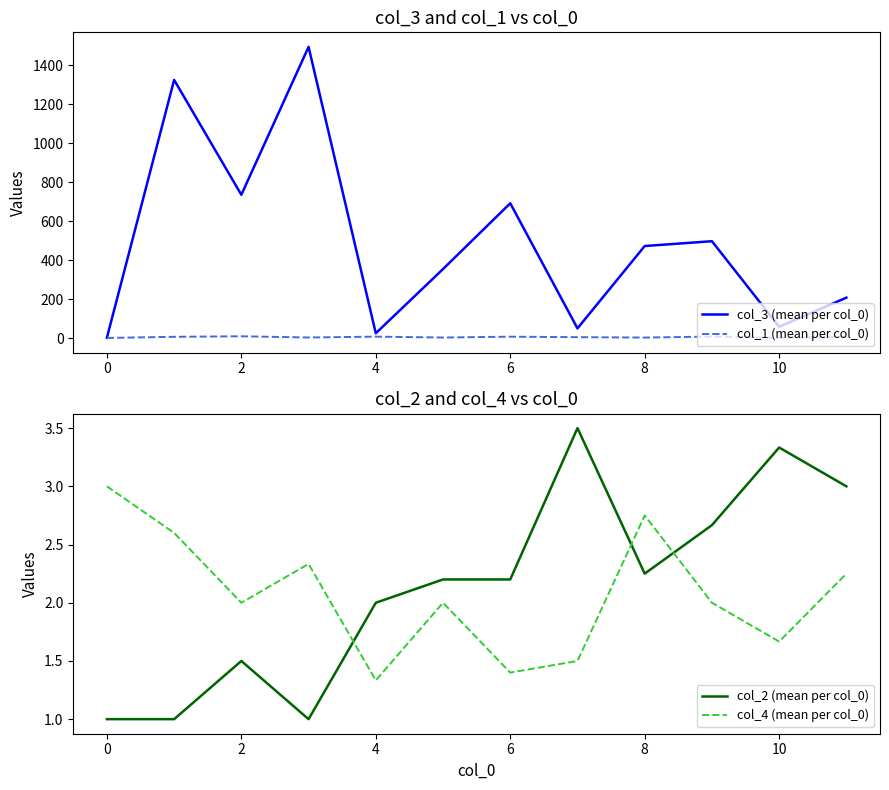

Rank the series by their maximum value, from highest to lowest.

col_3 (mean per col_0), col_1 (mean per col_0), col_2 (mean per col_0), col_4 (mean per col_0)